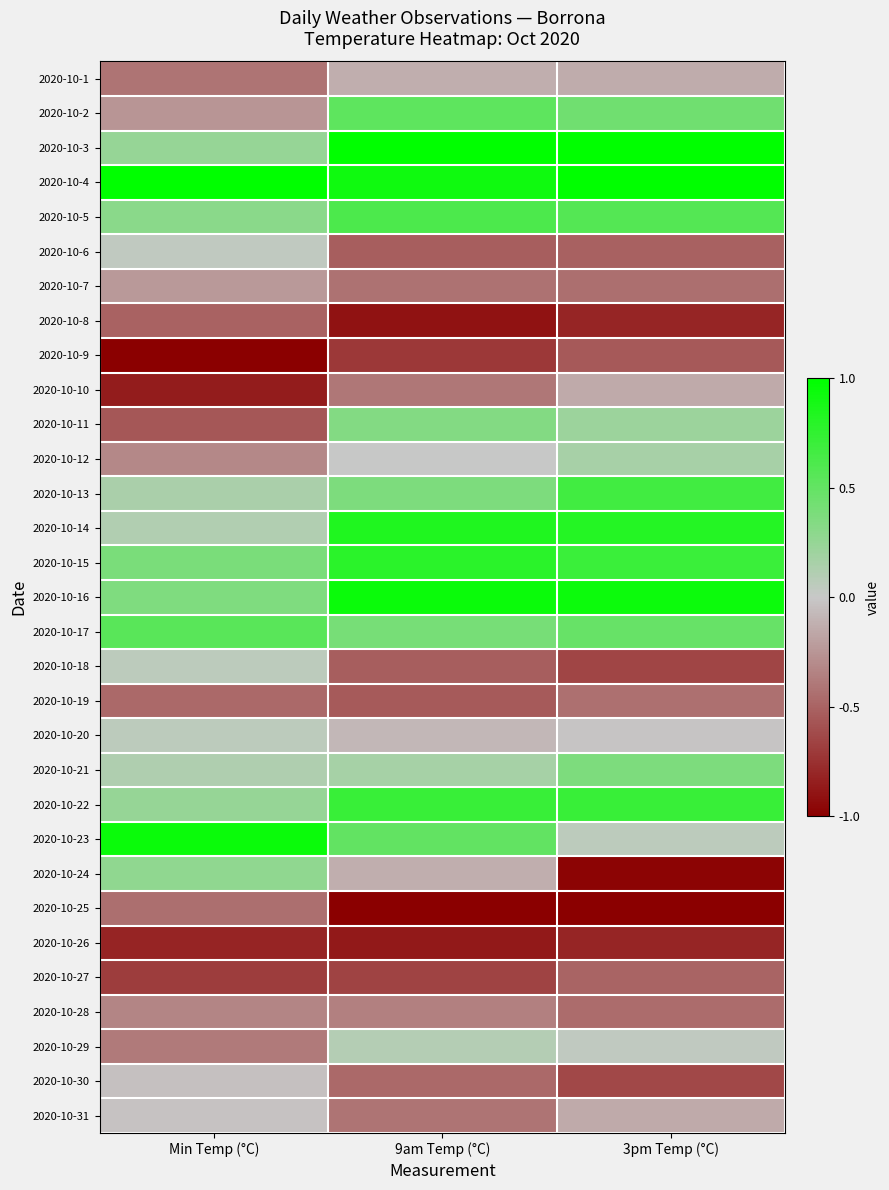

At how many categories does at least one series exceed 0?

3